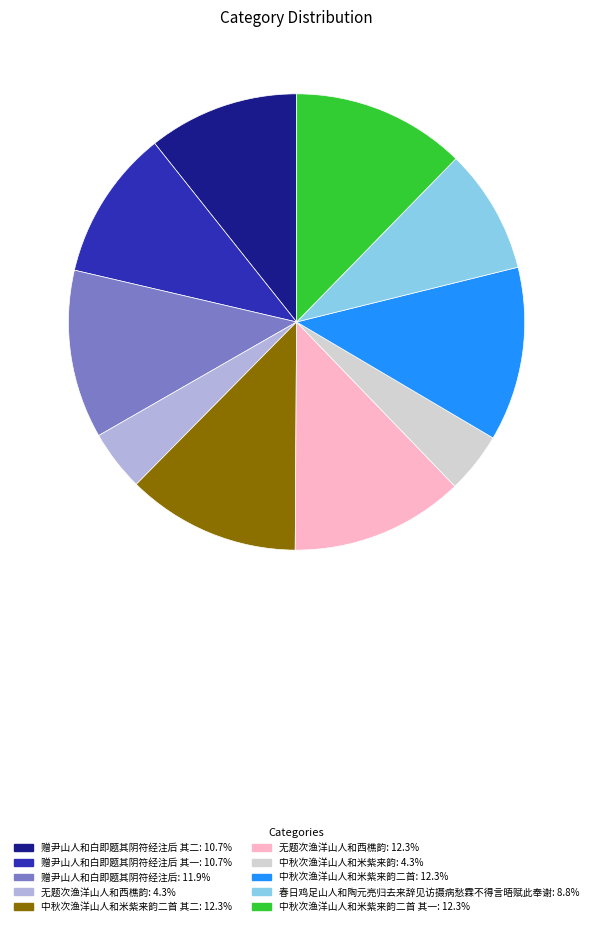

Does any single category account for the majority?

No